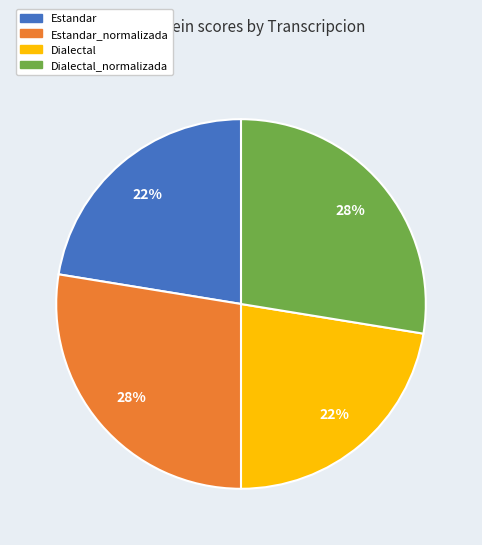

What is the ratio of the value at Dialectal to the value at Dialectal_normalizada?

0.8